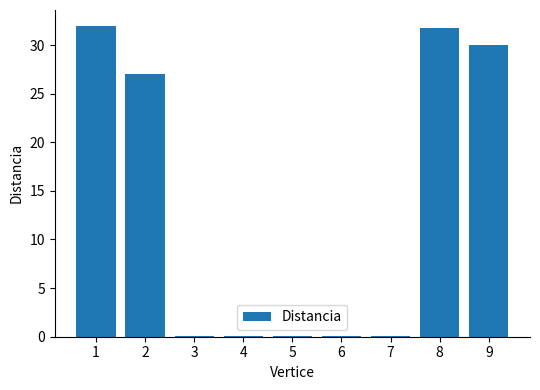

What is the change in value from 1 to 2?

-5.0